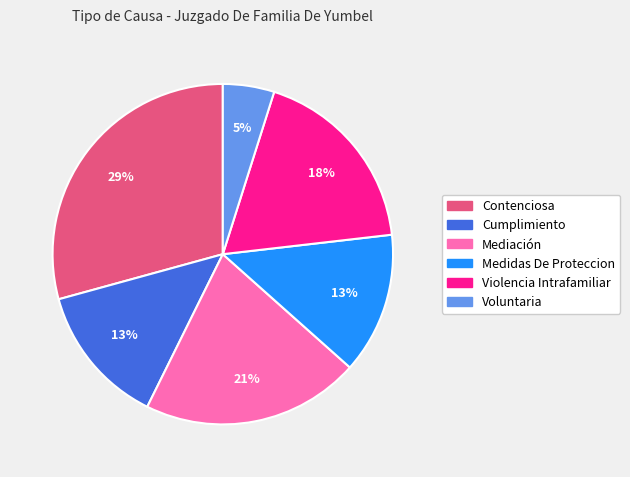

To the nearest percent, what percentage of the pie is Contenciosa?

29%